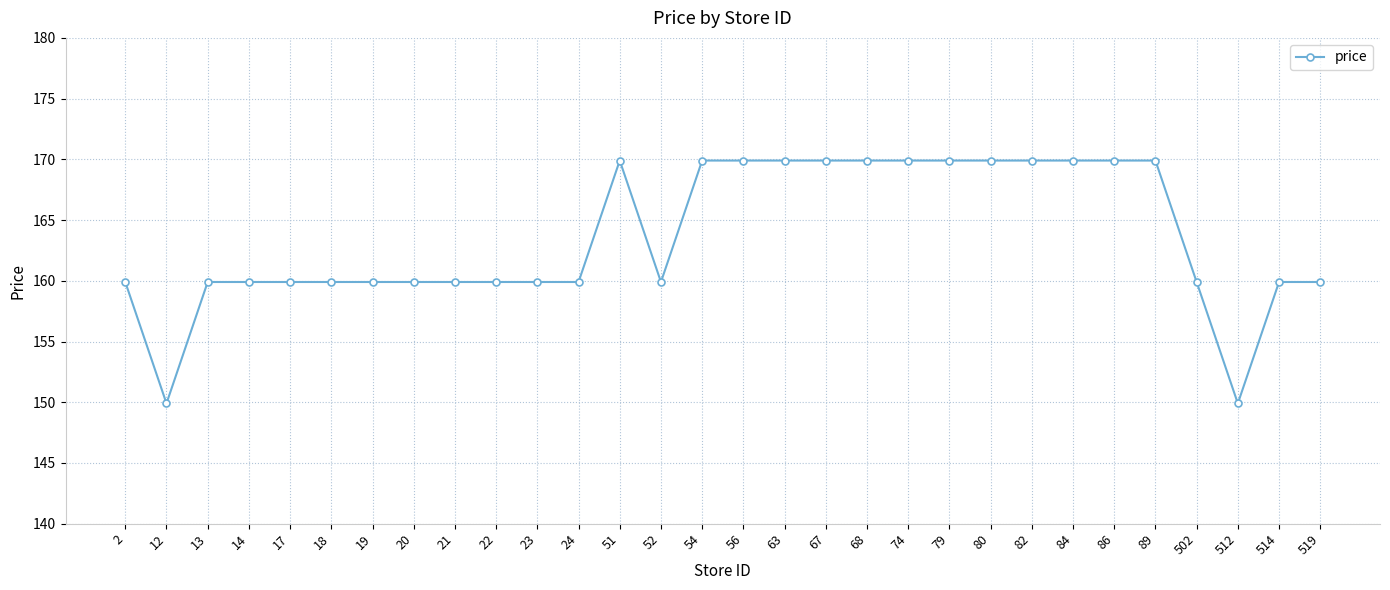

Is this an area chart (filled region under the line)?

No